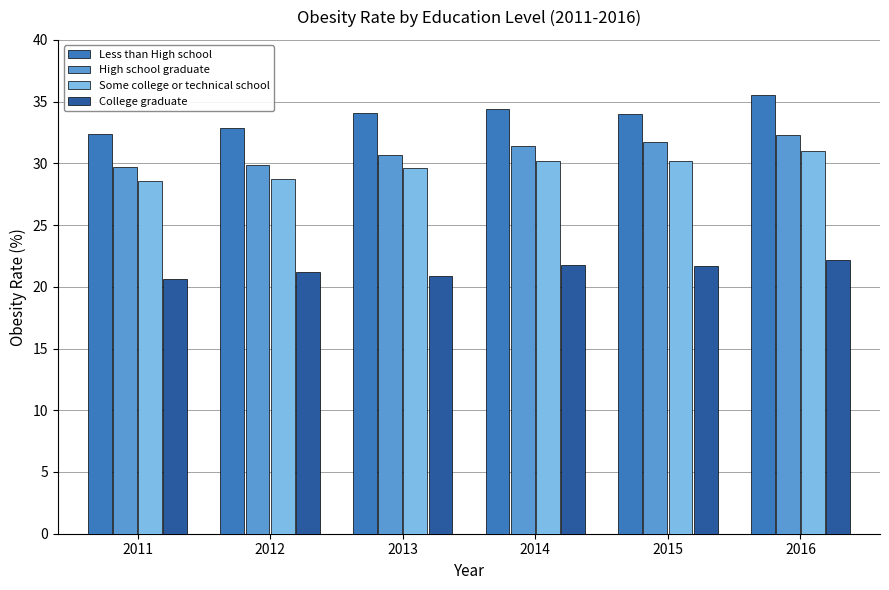

At which label does Some college or technical school first exceed 30?

2014